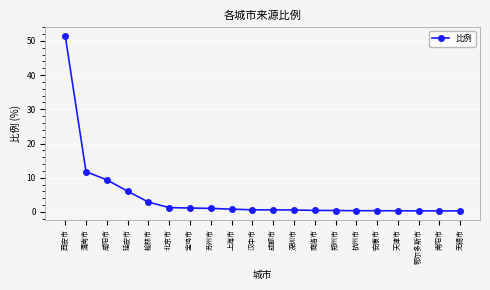

What is the change in value from 安康市 to 无锡市?

-0.1